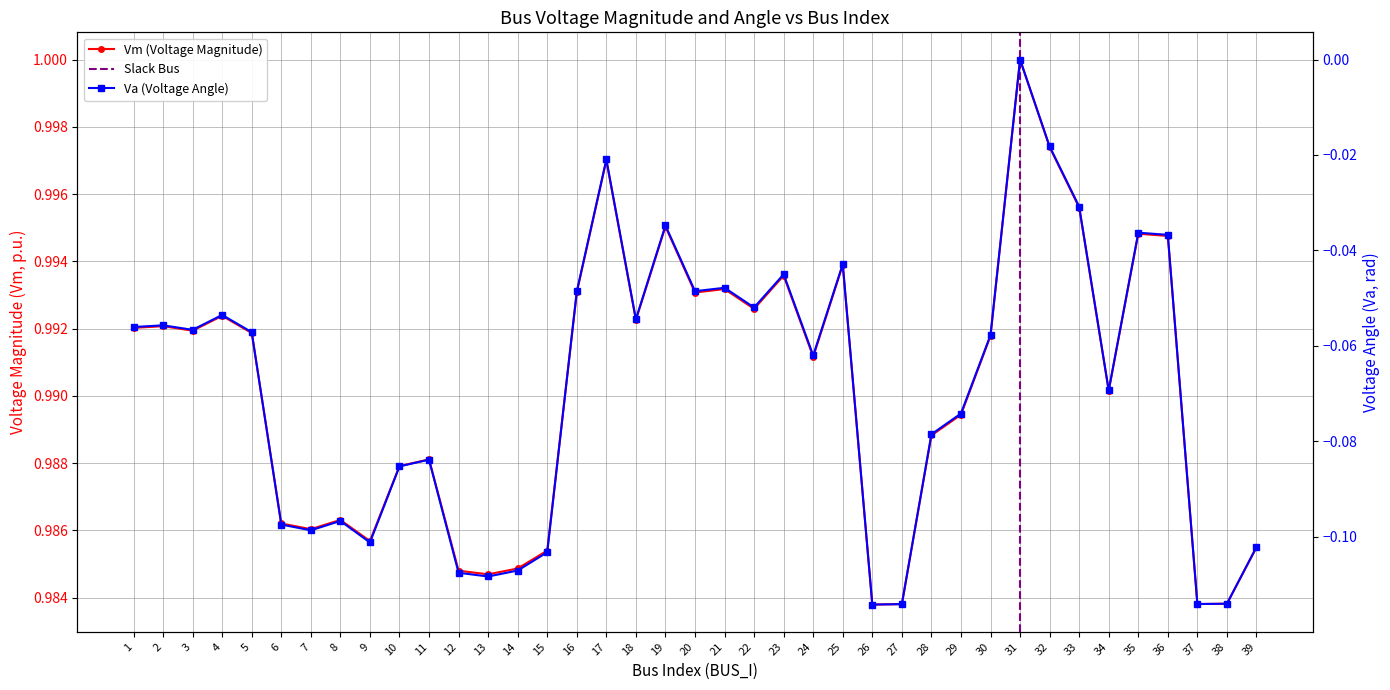

At which category does Va reach its first local valley?

3